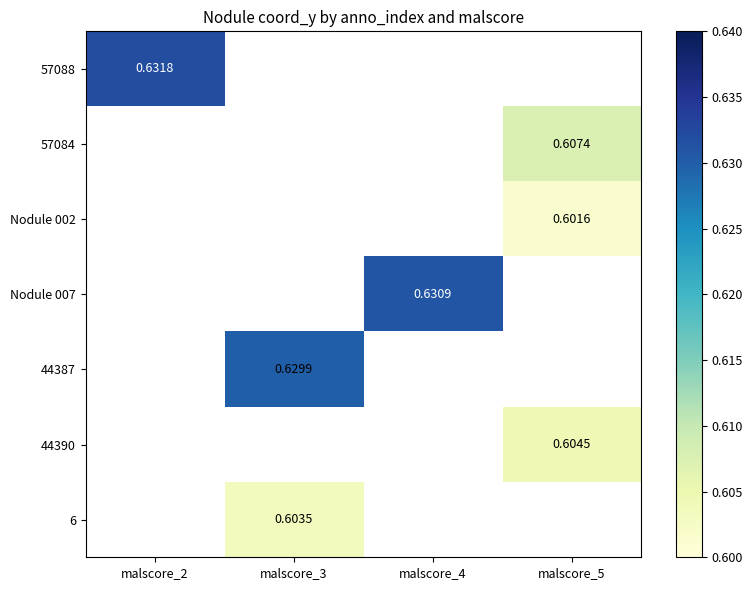

The value of 44390 at malscore_5 is 0.8. True or false?

False